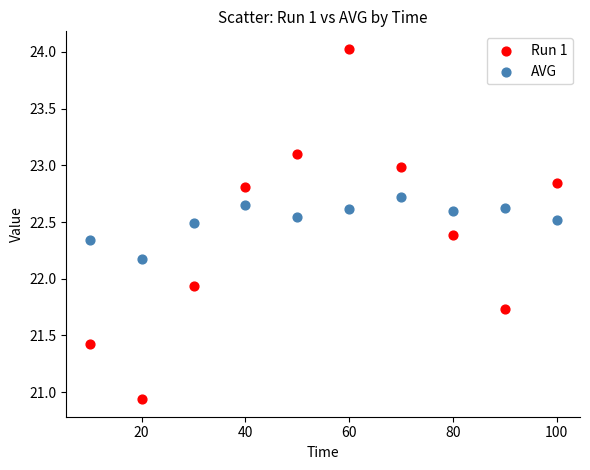

Which series reaches the minimum Y coordinate?

Run 1